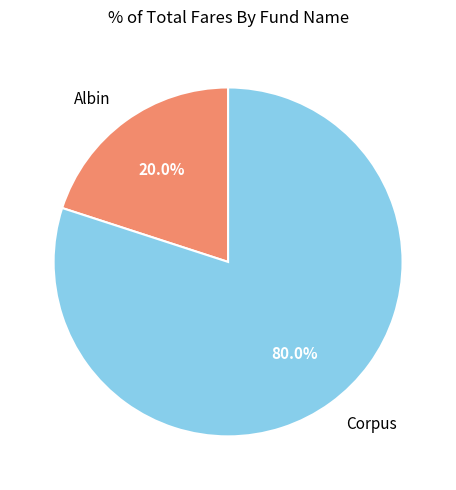

Does any single category account for the majority?

Yes